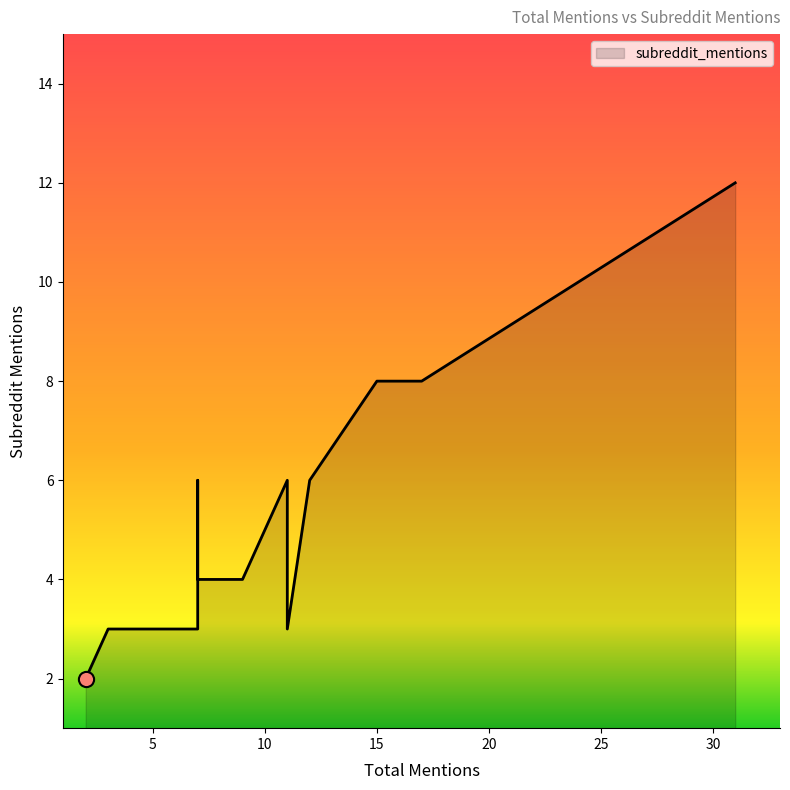

What is the change in value from 11 to 6?

-3